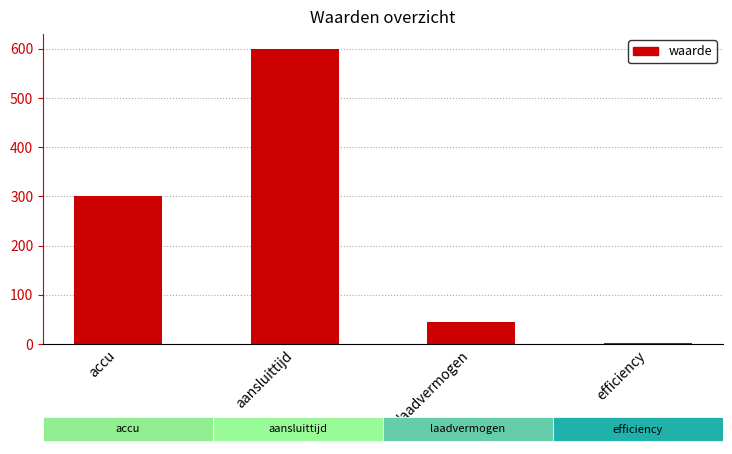

What is the change in value from accu to laadvermogen?

-256.0